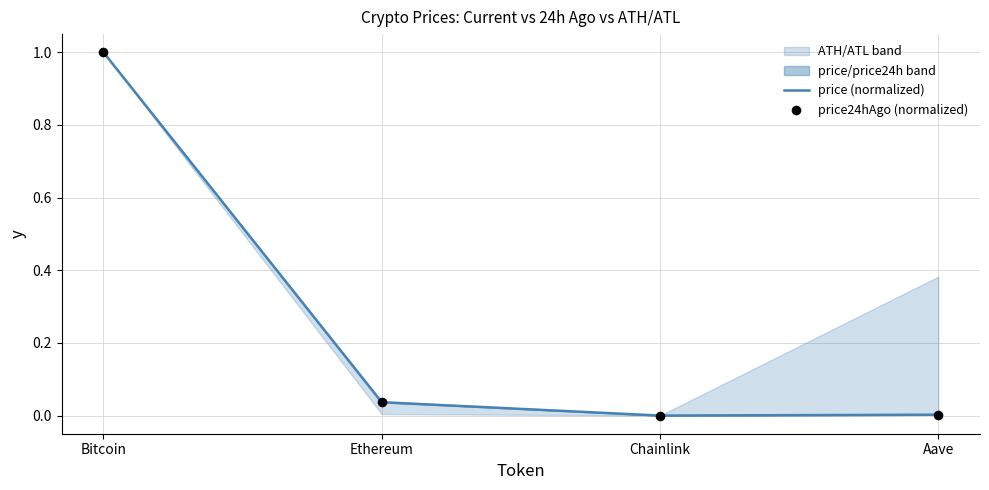

At which category is the sum across all series the highest?

Bitcoin